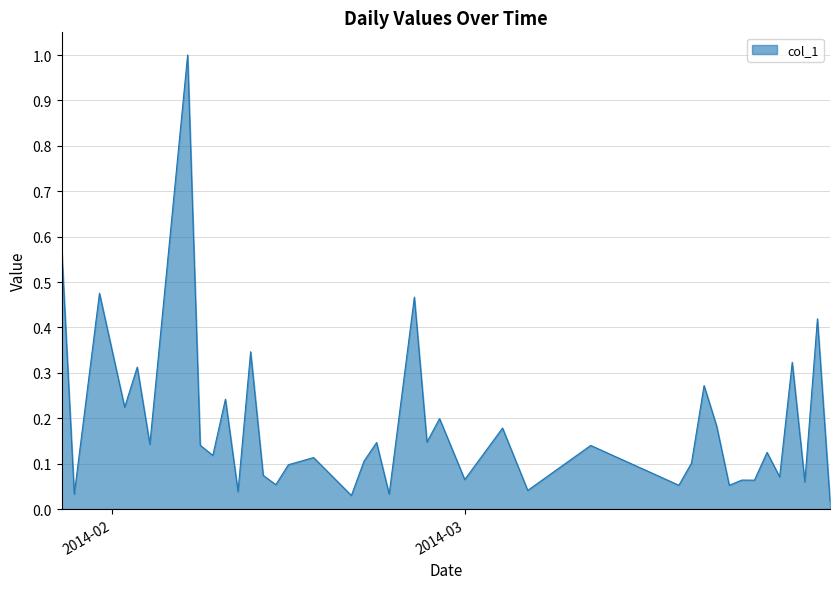

What is the greatest value displayed?

1.0